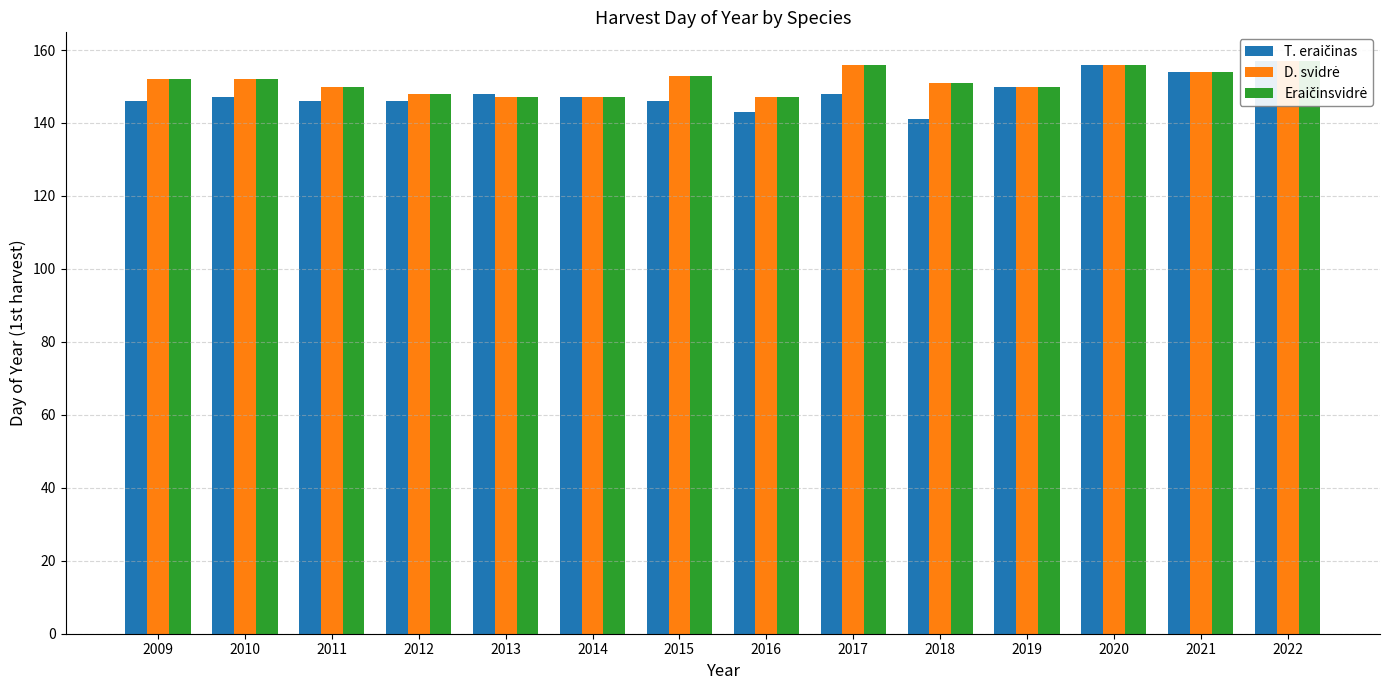

Reading left to right, extract all data points from this chart.

T. eraičinas: 2009=146	2010=147	2011=146	2012=146	2013=148	2014=147	2015=146	2016=143	2017=148	2018=141	2019=150	2020=156	2021=154	2022=157
D. svidrė: 2009=152	2010=152	2011=150	2012=148	2013=147	2014=147	2015=153	2016=147	2017=156	2018=151	2019=150	2020=156	2021=154	2022=157
Eraičinsvidrė: 2009=152	2010=152	2011=150	2012=148	2013=147	2014=147	2015=153	2016=147	2017=156	2018=151	2019=150	2020=156	2021=154	2022=157